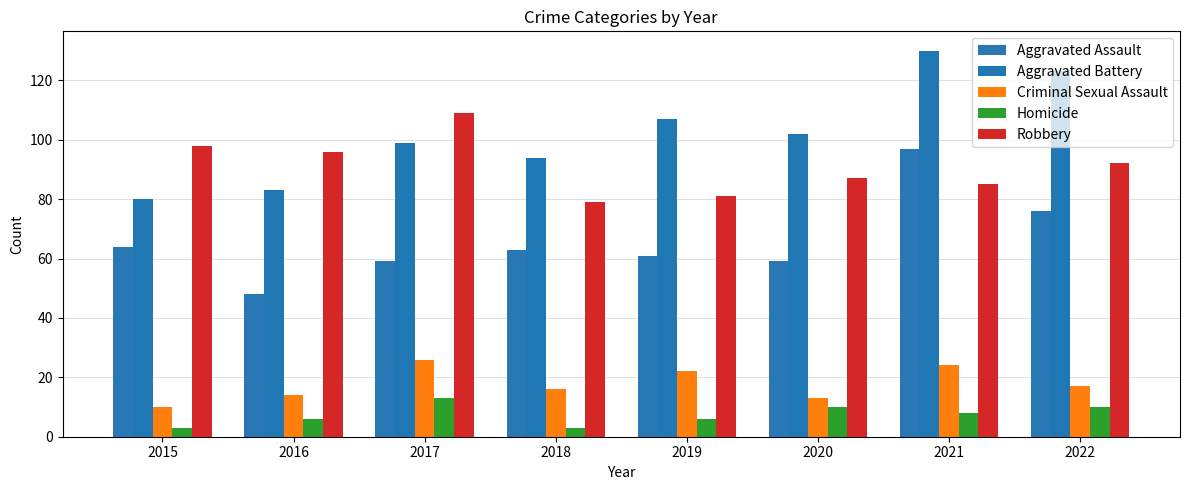

What is the difference between the Aggravated Assault values at 2017 and 2019?

2